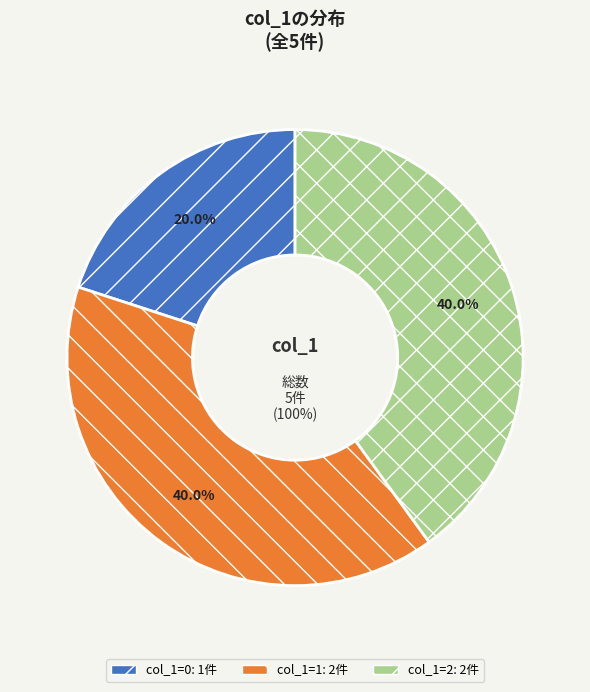

The 1 slice represents 64% of the pie. True or false?

False